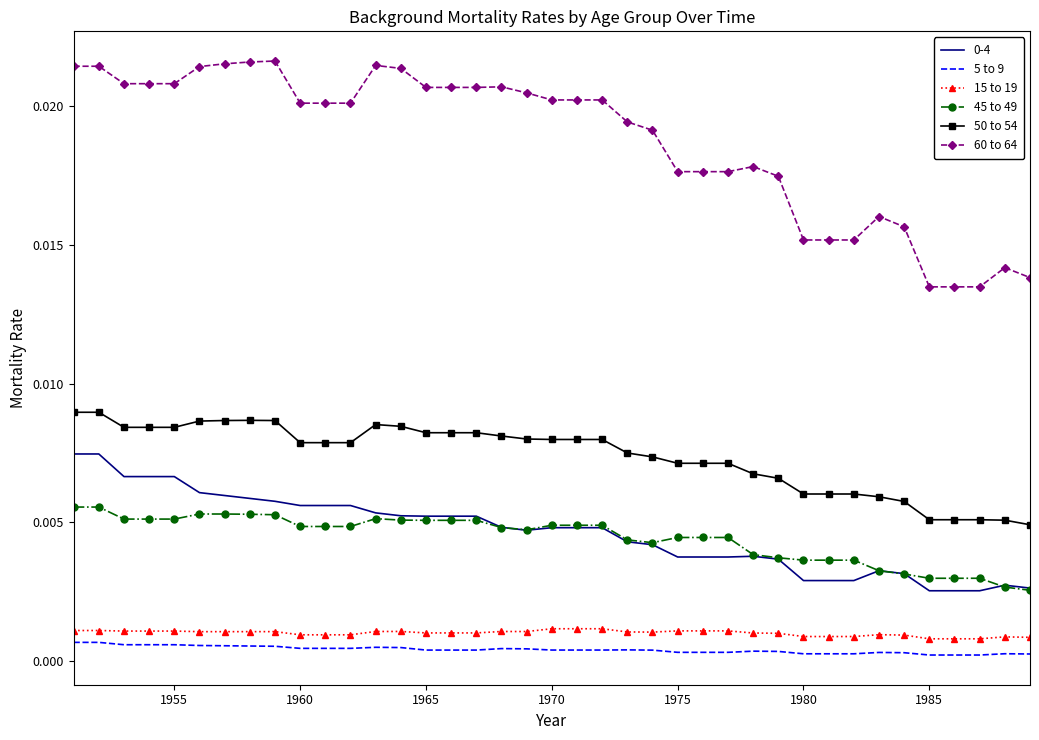

What is the sum of all 60 to 64 values?

0.7